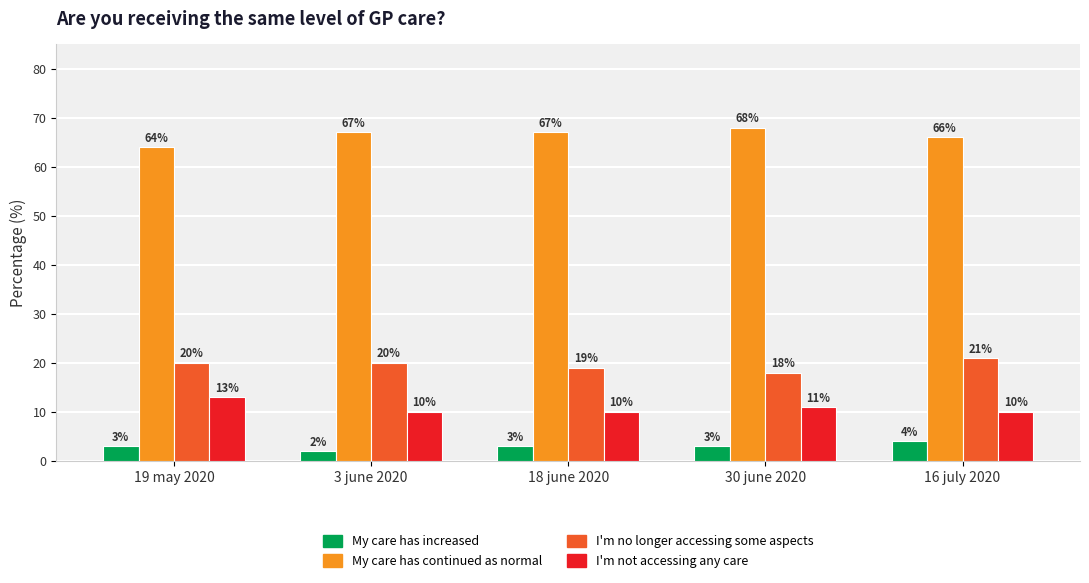

How many My care has continued as normal values are between 66 and 67?

3